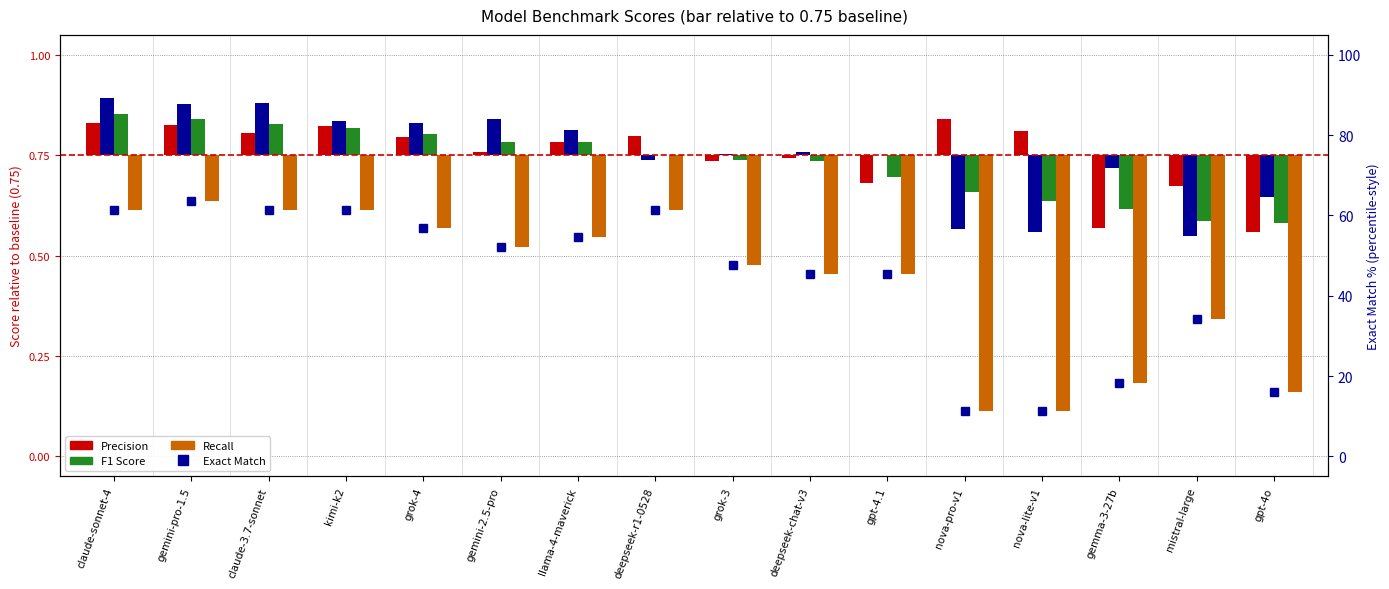

What is the difference between the maximum and second lowest values in the Exact Match series?

0.5